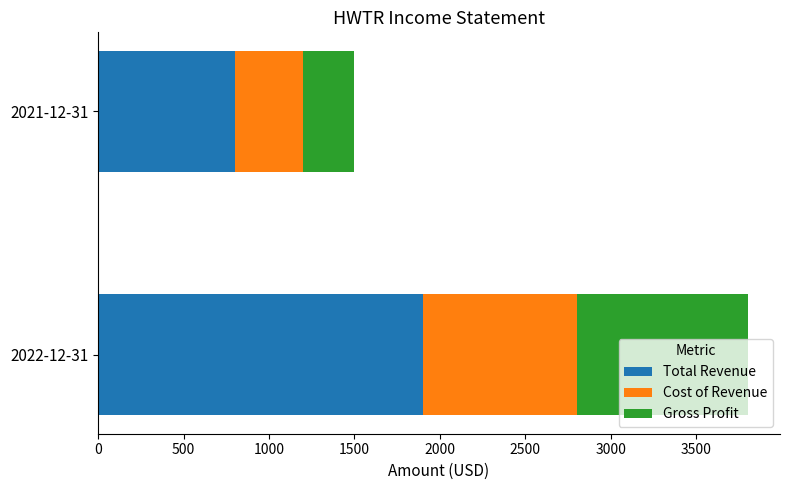

At which label does Total Revenue reach its peak?

2022-12-31